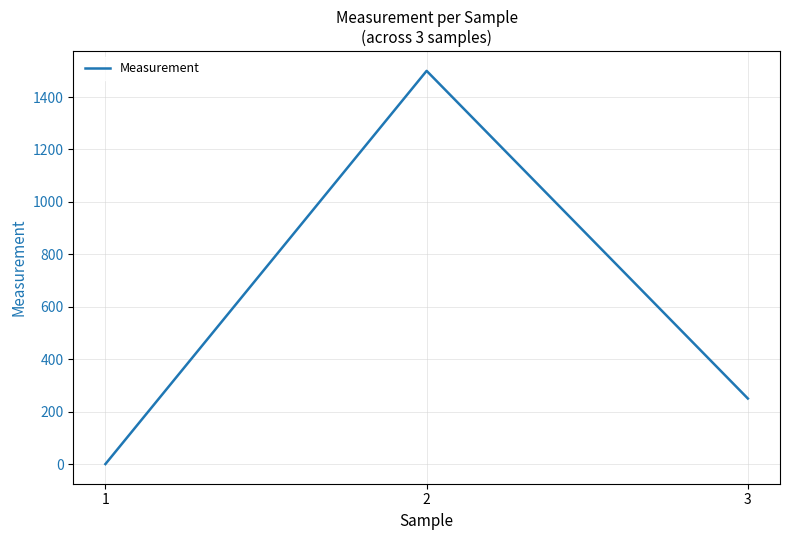

What is the difference between the values at 2 and 1?

1500.0